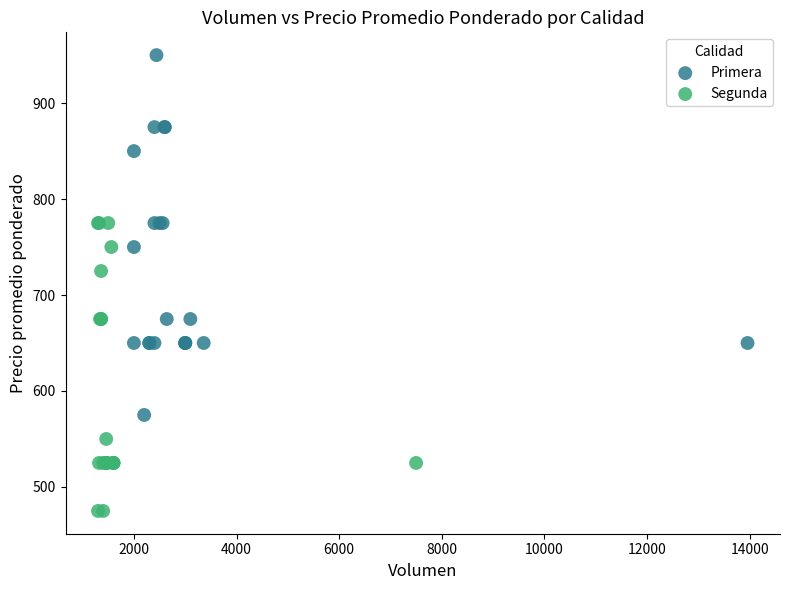

Which series contains the lowest Y value?

Segunda